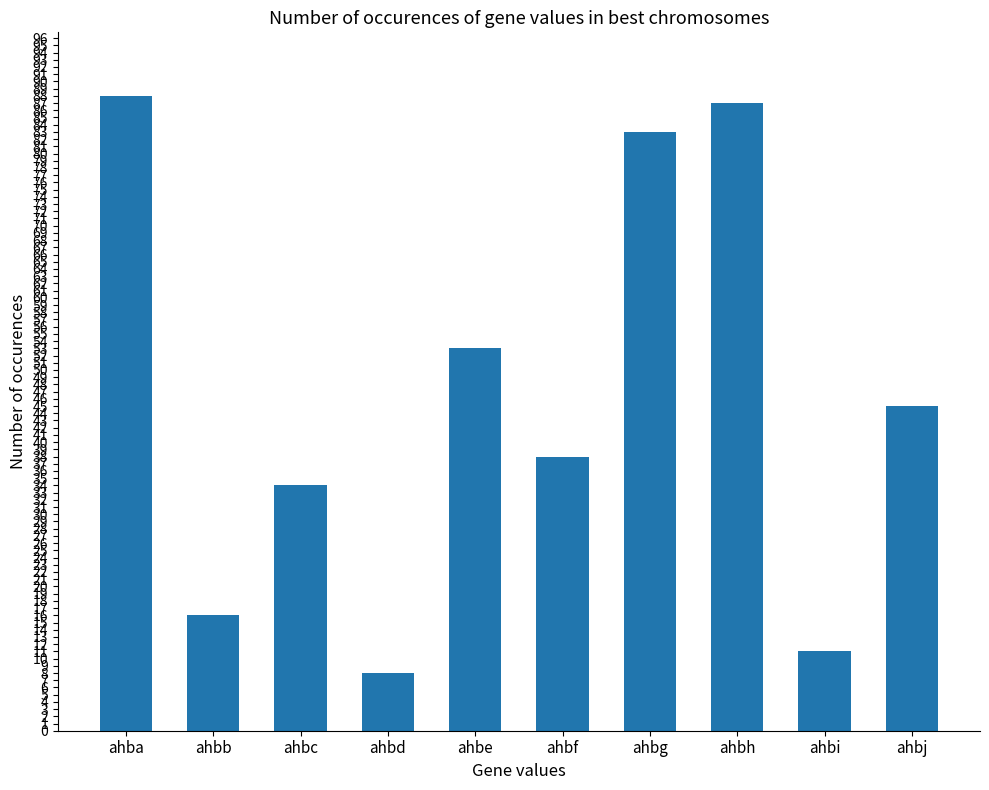

Which has a higher value, ahbf or ahbj?

ahbj